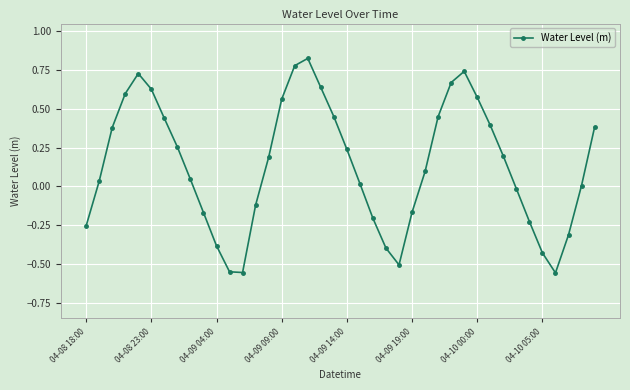

How many interior local peaks (higher than both neighbors) does the data have?

3